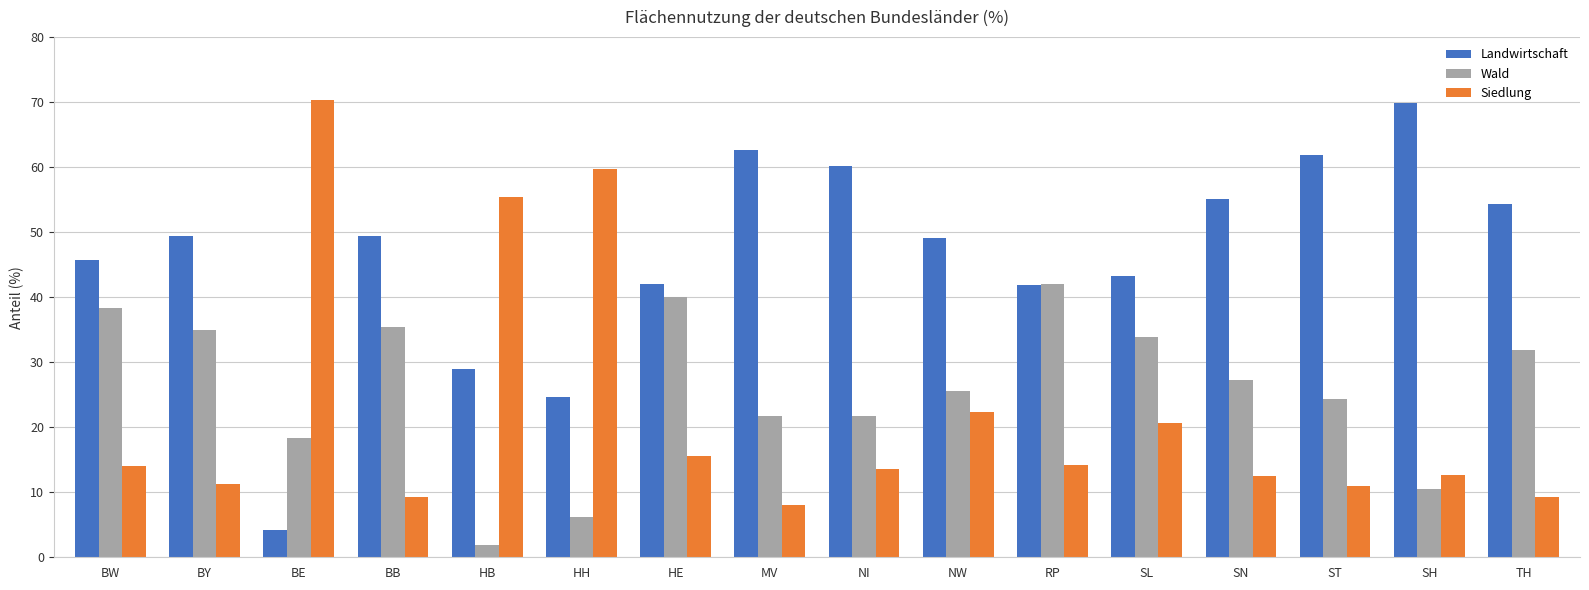

Which series has the largest range (max minus min)?

Landwirtschaft